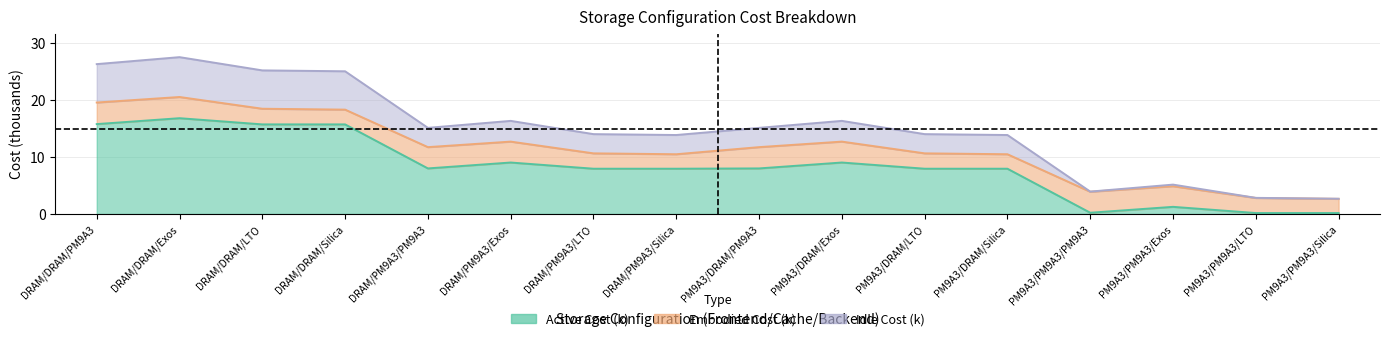

Between PM9A3/PM9A3/LTO and PM9A3/PM9A3/Exos, which is larger?

PM9A3/PM9A3/Exos